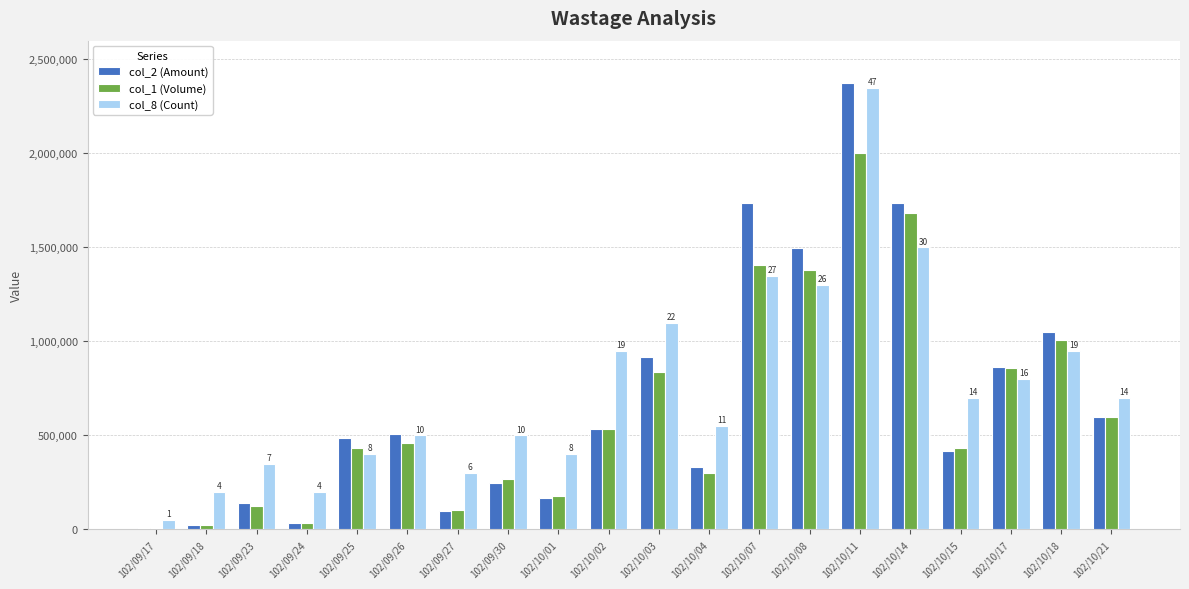

At which label does col_1 (Volume) reach its peak?

102/10/11